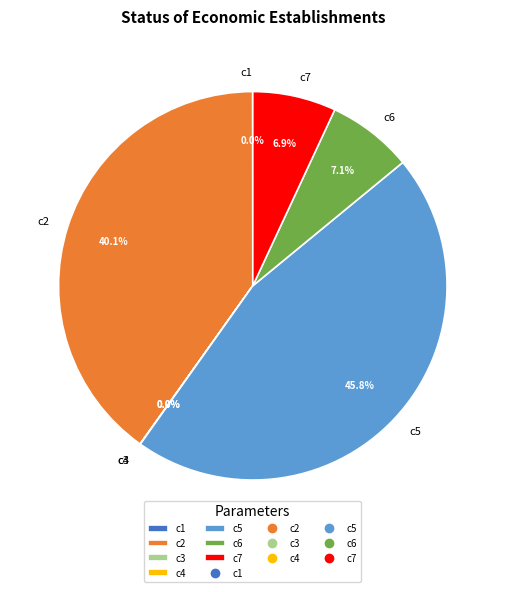

To the nearest percent, what portion does c2 represent?

40%